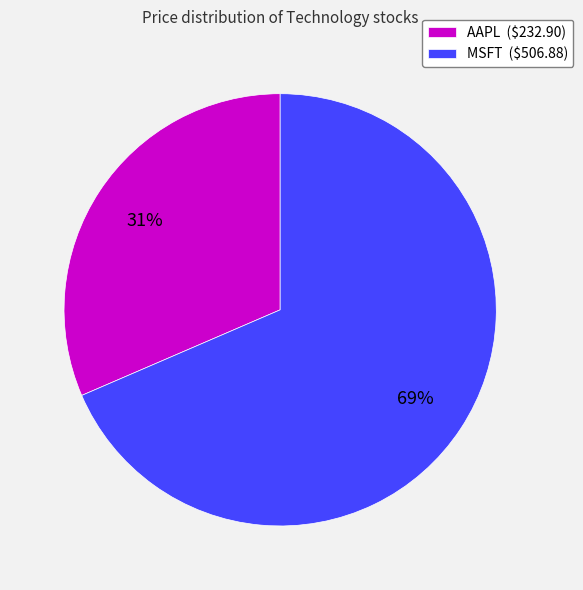

To the nearest percent, what is the average slice percentage?

50%